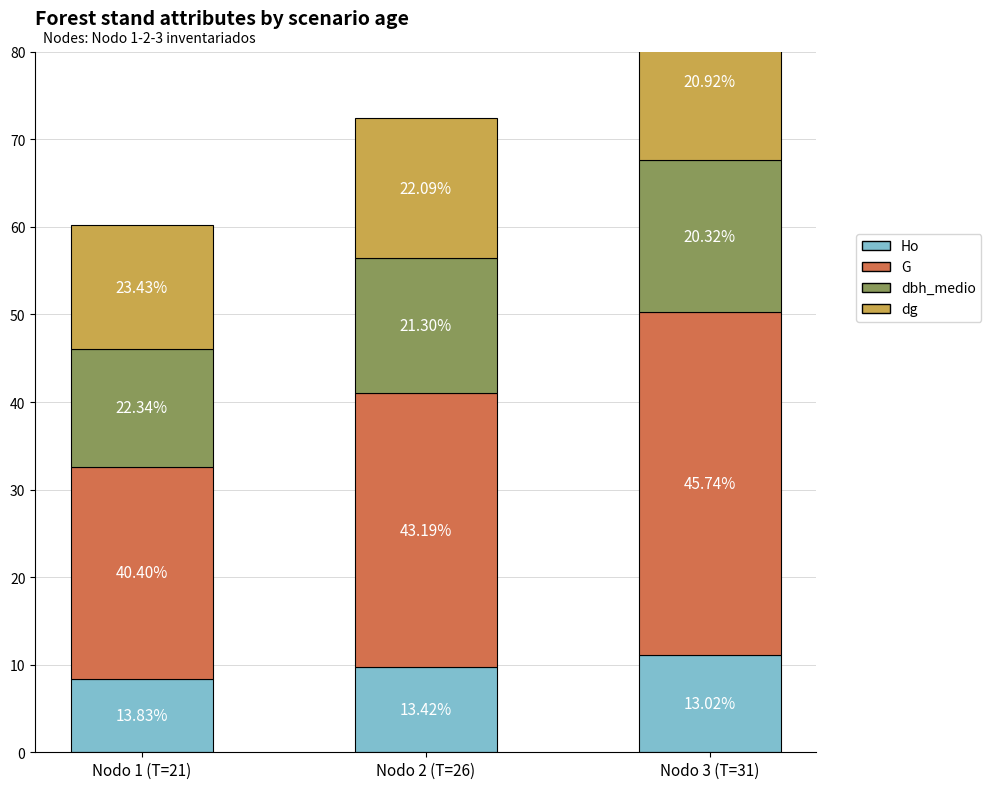

At how many categories does at least one series exceed 25?

2